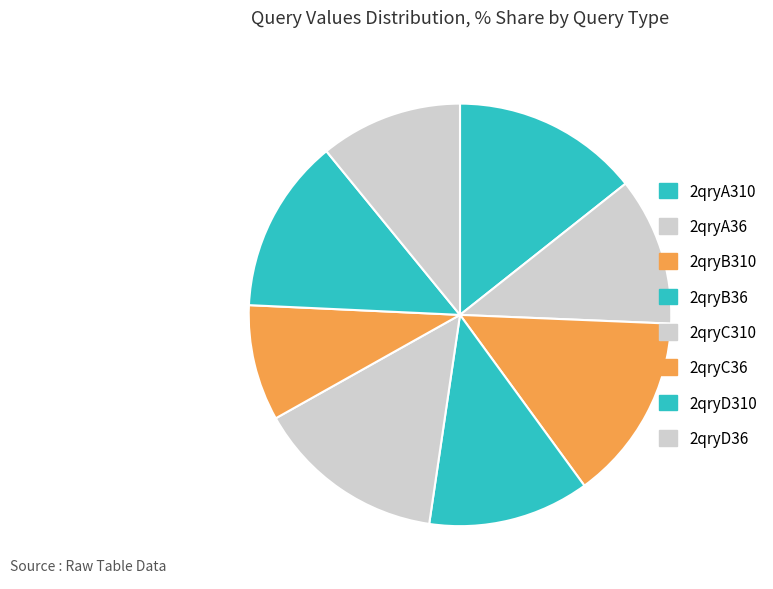

Count the number of slices in the pie.

8